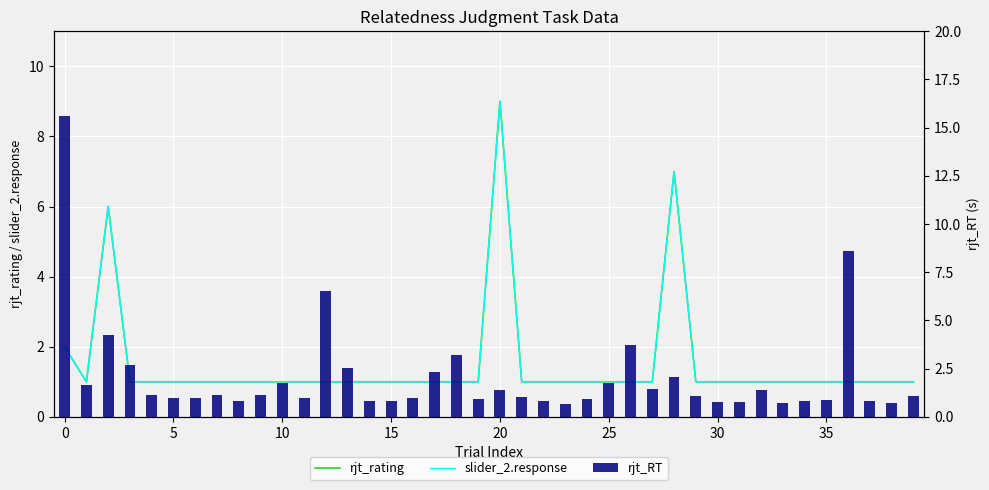

At how many categories does at least one series exceed 10?

1